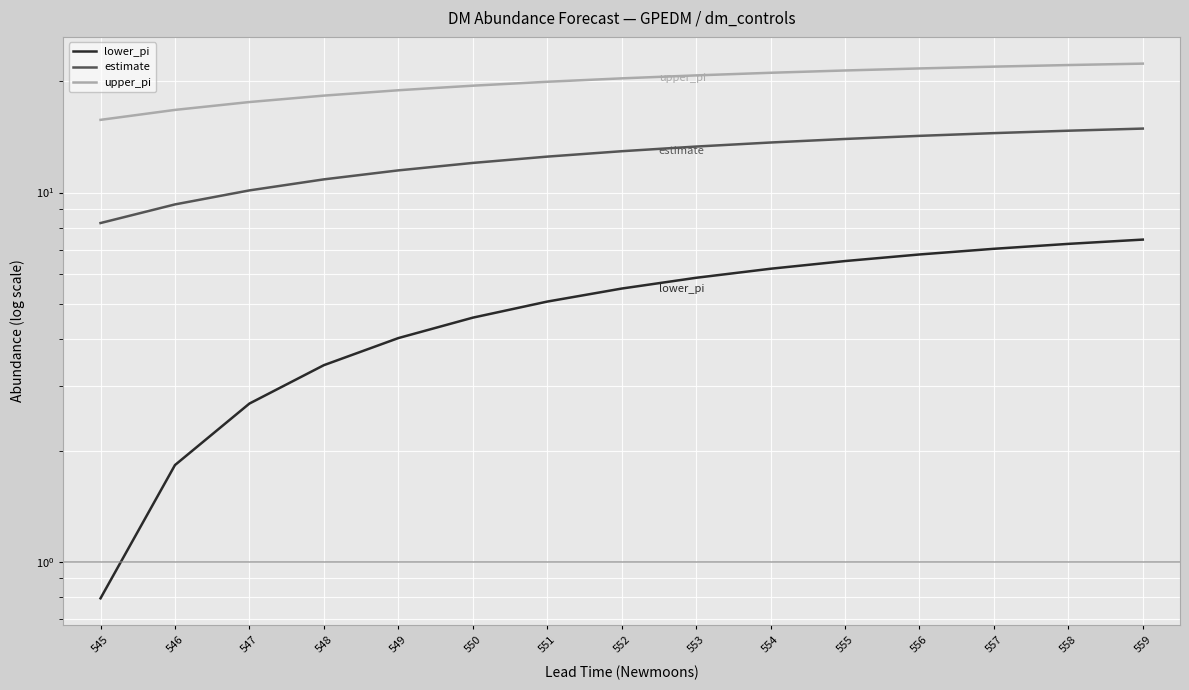

True or false: lower_pi and estimate intersect in this chart.

False